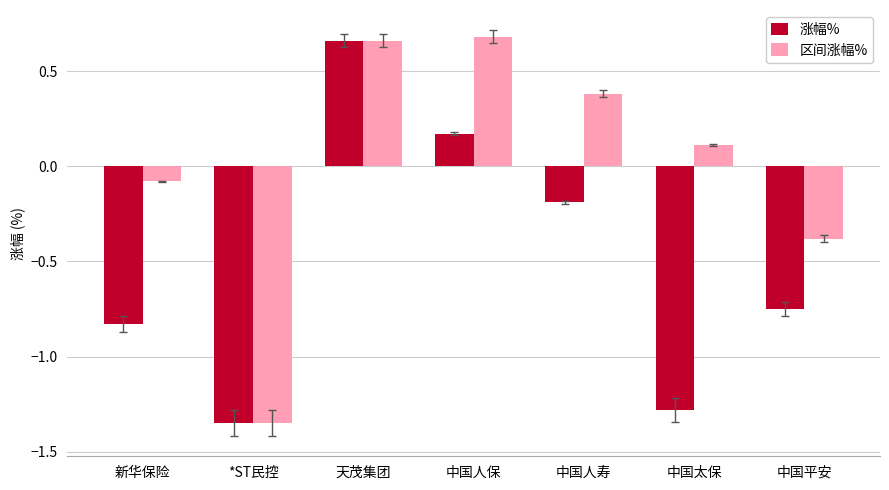

At which category does the chart reach its minimum across all series?

*ST民控